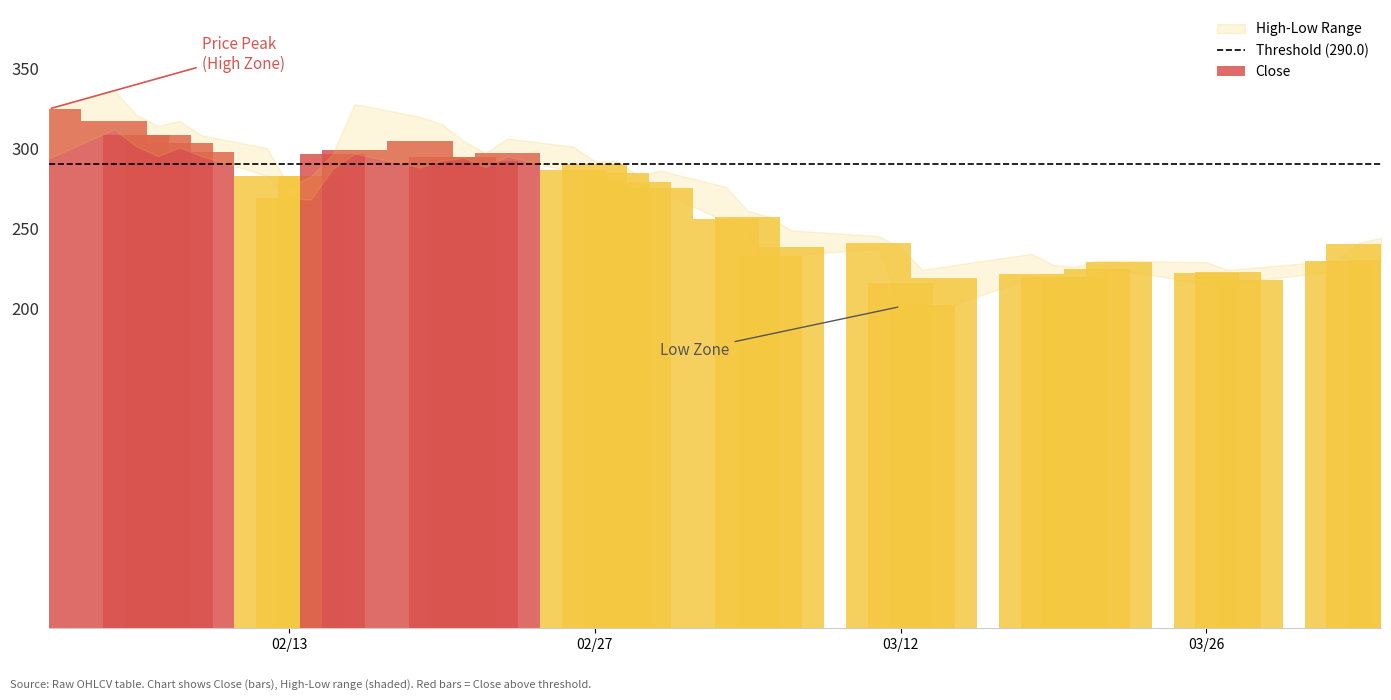

What is the value of the High bar at the 28th from the left?

224.0